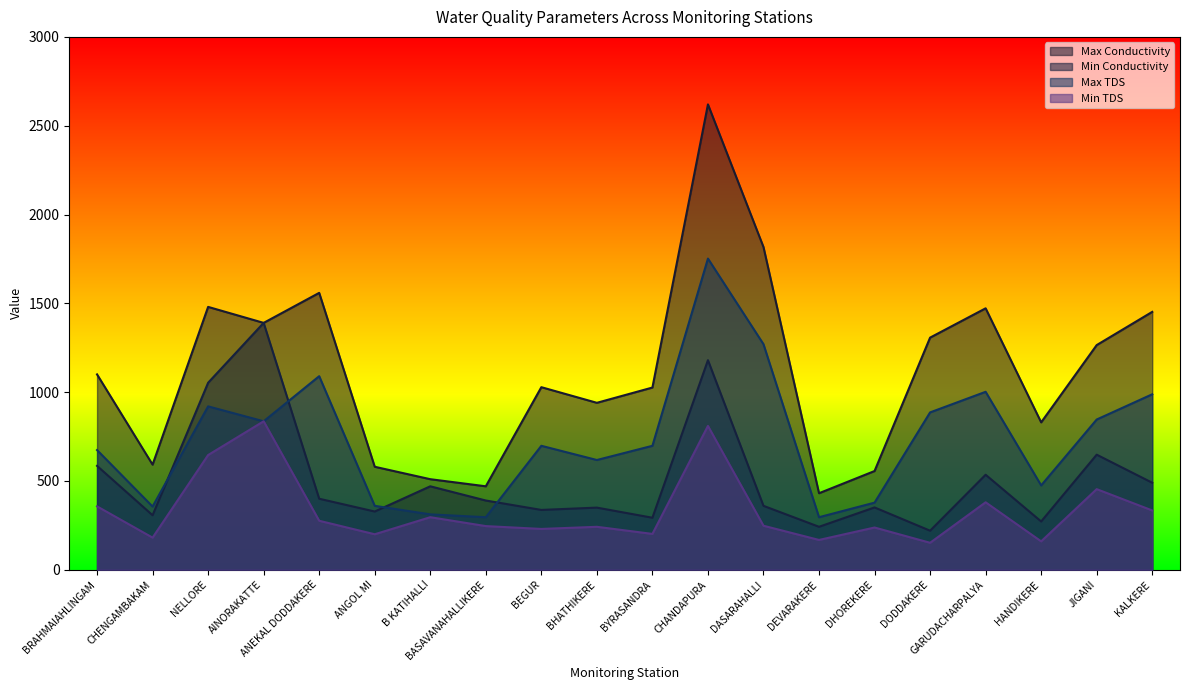

What is the difference between the maximum and minimum values in the Min Conductivity series?

1170